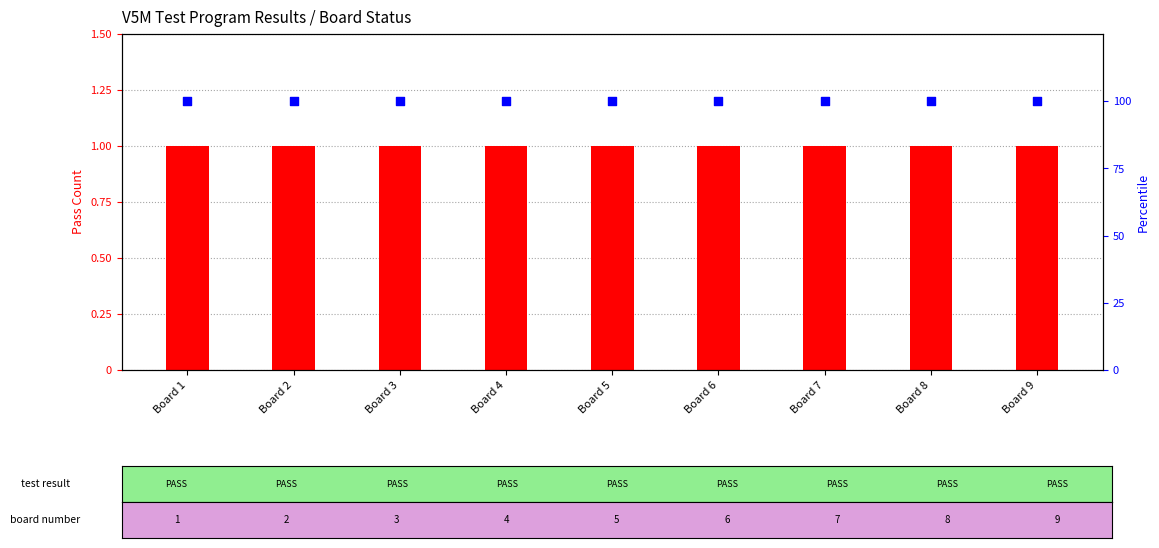

At which category is the sum across all series the highest?

Board 1